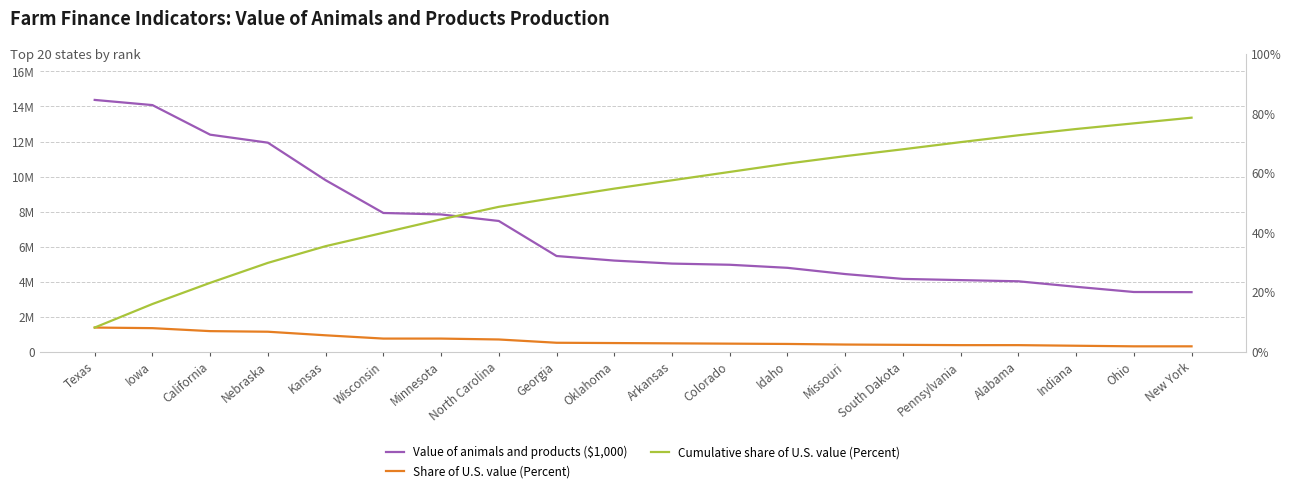

How many values in the Share of U.S. value (Percent) series exceed 3?

9